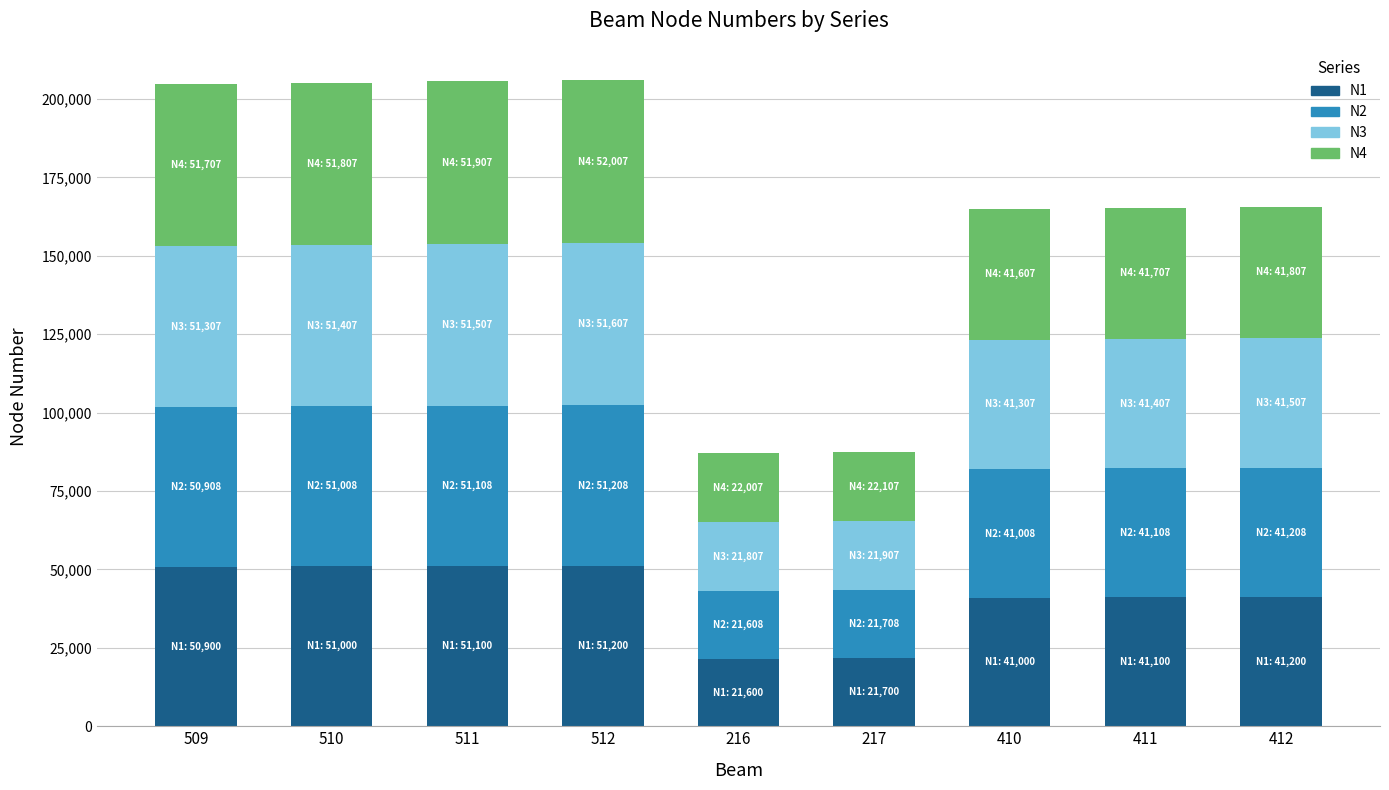

What is the total value across all series at 216?

87022